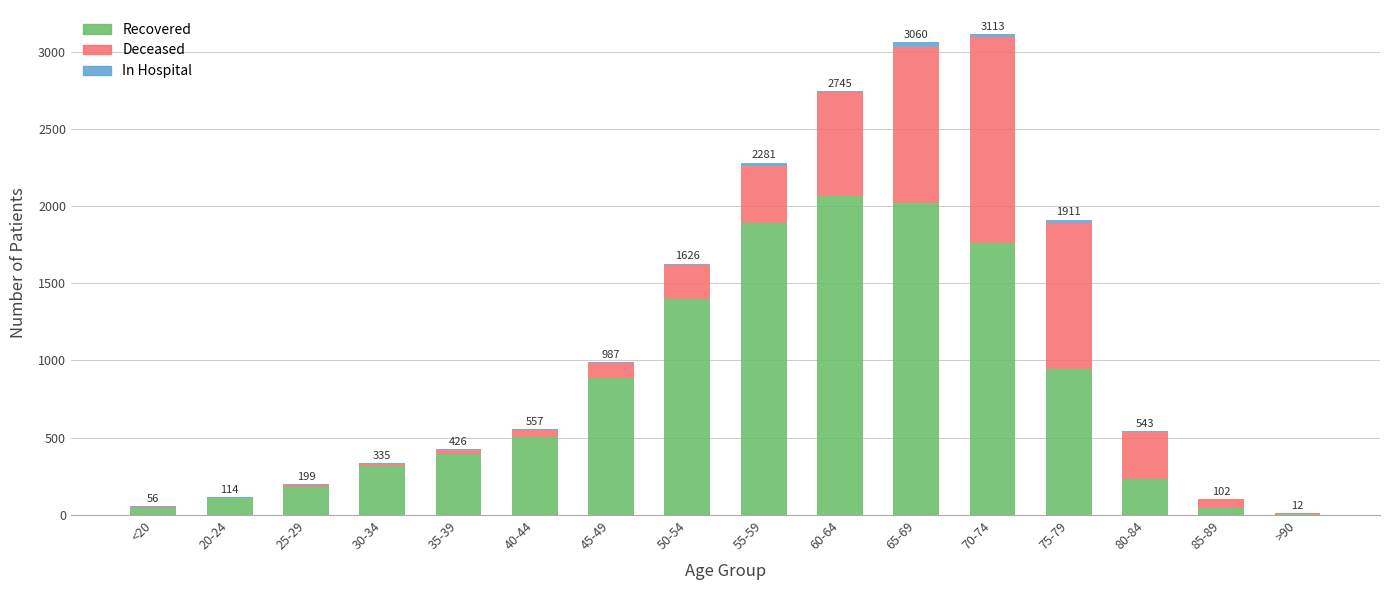

What is the highest value of the Recovered series?

2064